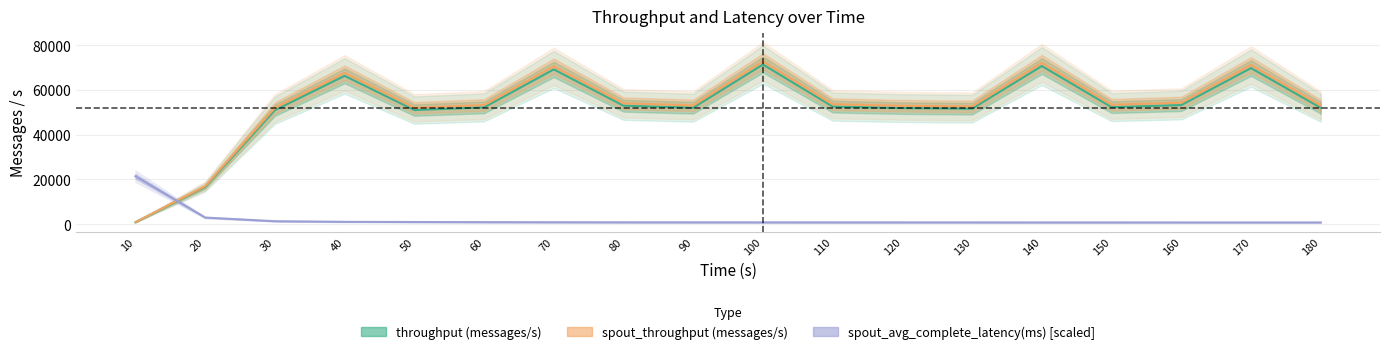

Which series has the widest spread of values?

spout_throughput (messages/s)